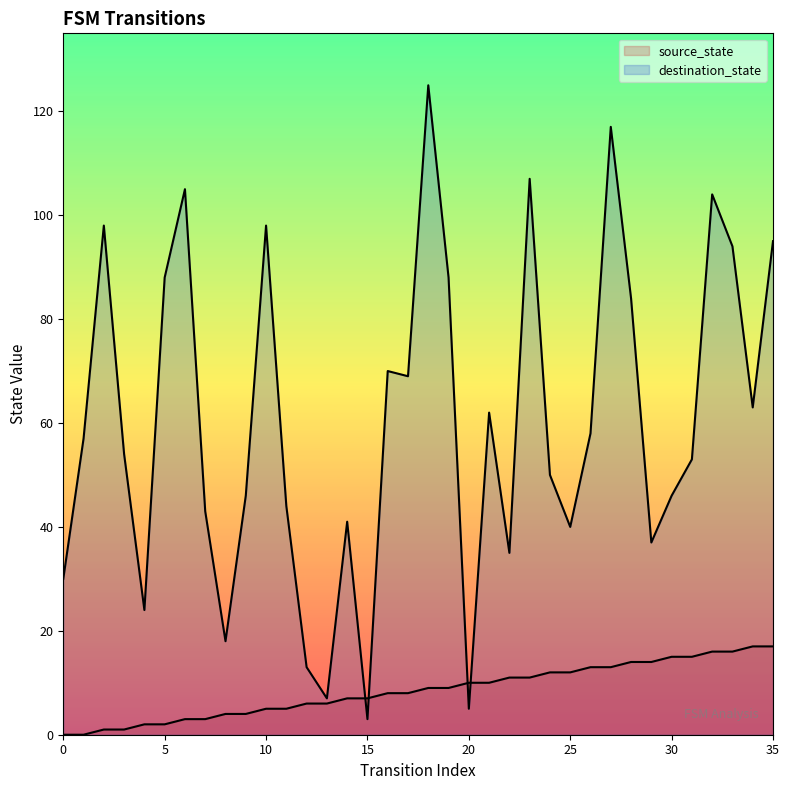

The source_state series shows 12 at 24. True or false?

True